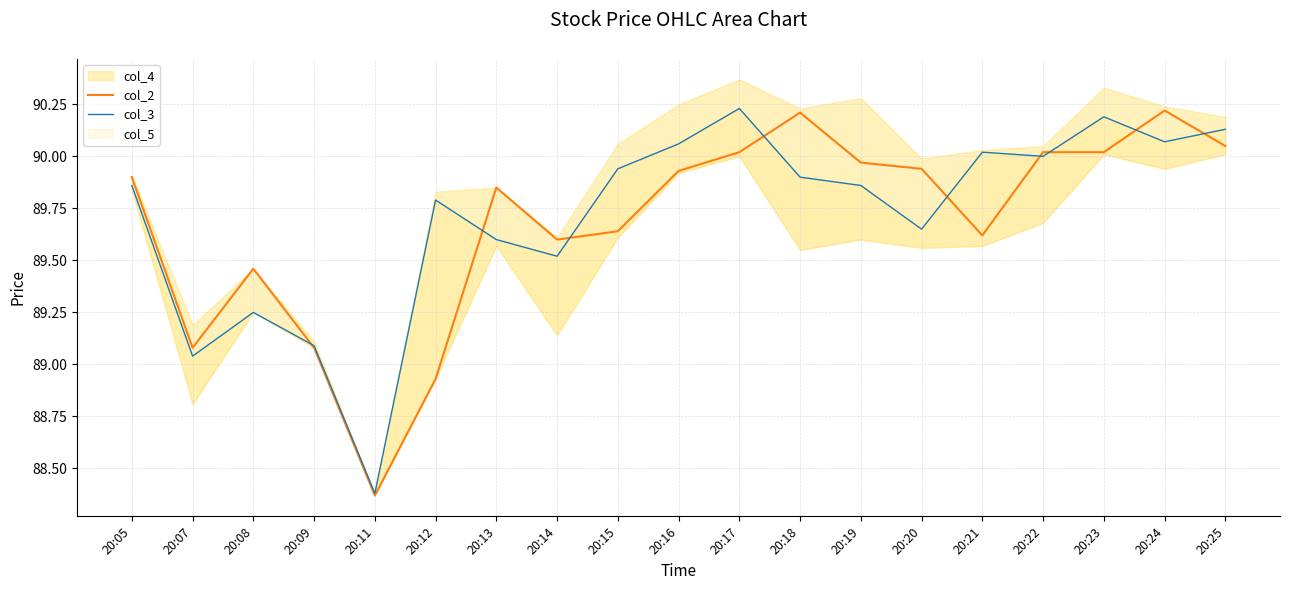

Where is the first local maximum for col_3?

20:08